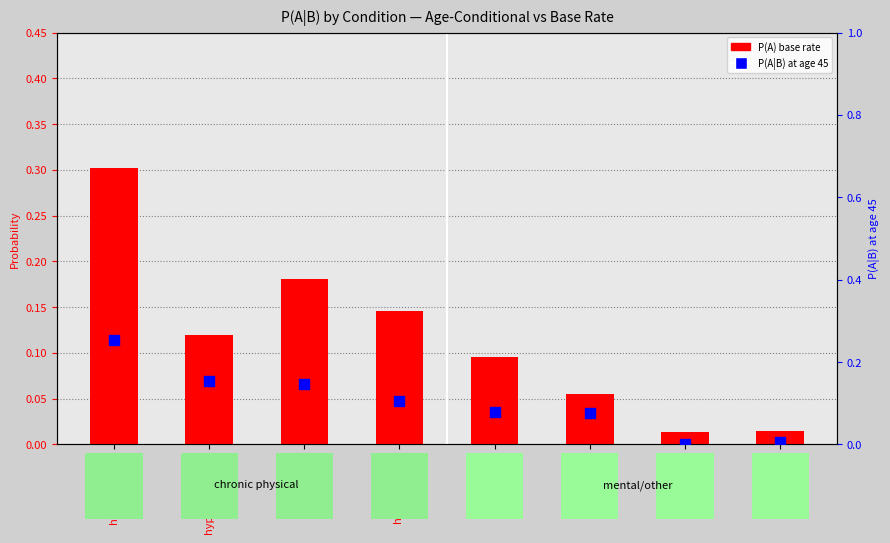

Which series reaches the maximum Y coordinate?

P(A) base rate